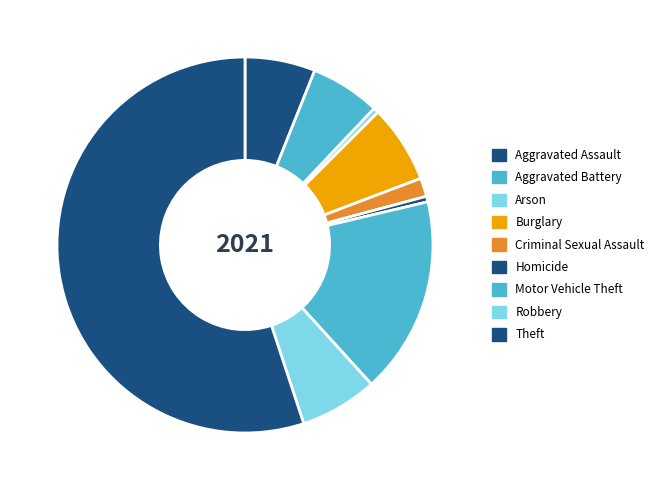

What is the total percentage of Arson and Burglary?

7.2%